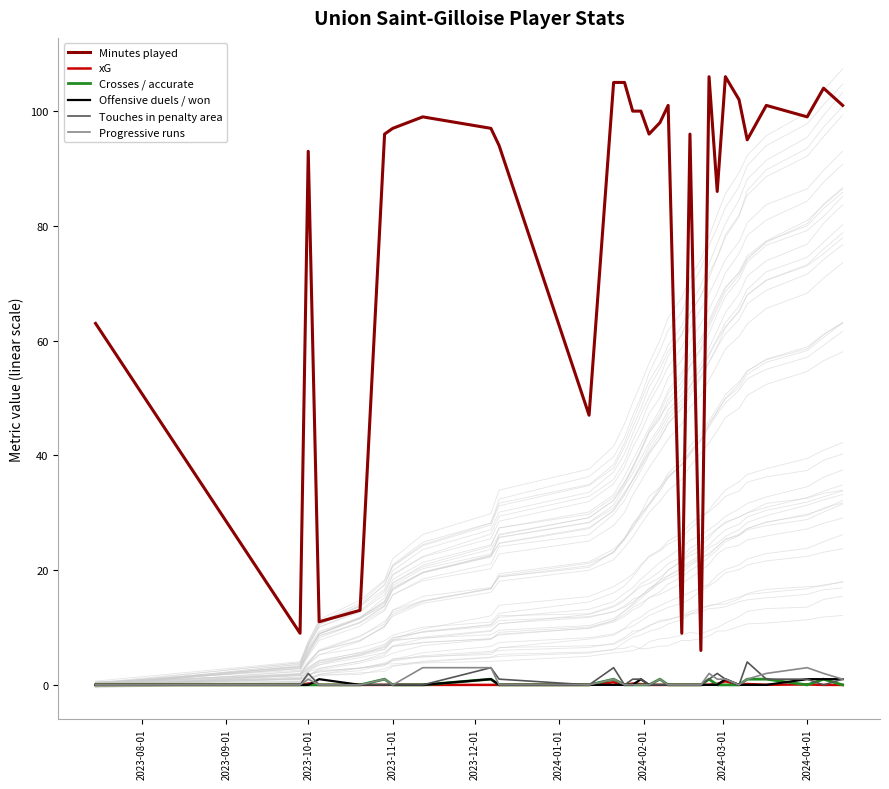

Reading left to right, what are all the values shown in this chart?

Minutes played: 63.0	9.0	93.0	11.0	13.0	96.0	97.0	99.0	97.0	94.0	47.0	105.0	105.0	100.0	100.0	96.0	98.0	101.0	9.0	96.0	6.0	106.0	86.0	106.0	102.0	95.0	101.0	99.0	104.0	101.0
xG: 0.0	0.0	0.2	0.0	0.0	0.0	0.0	0.0	0.0	0.0	0.0	0.5	0.0	0.2	0.1	0.0	0.0	0.0	0.0	0.0	0.0	0.0	0.2	0.6	0.0	0.1	0.0	0.1	0.0	0.0
Crosses / accurate: 0.0	0.0	0.0	0.0	0.0	1.0	0.0	0.0	1.0	0.0	0.0	1.0	0.0	0.0	0.0	0.0	1.0	0.0	0.0	0.0	0.0	1.0	0.0	0.0	0.0	1.0	1.0	0.0	1.0	0.0
Offensive duels / won: 0.0	0.0	0.0	1.0	0.0	0.0	0.0	0.0	1.0	0.0	0.0	0.0	0.0	0.0	1.0	0.0	0.0	0.0	0.0	0.0	0.0	0.0	0.0	1.0	0.0	0.0	0.0	1.0	1.0	1.0
Touches in penalty area: 0.0	0.0	2.0	0.0	0.0	0.0	0.0	0.0	3.0	1.0	0.0	3.0	0.0	1.0	1.0	0.0	0.0	0.0	0.0	0.0	0.0	1.0	2.0	1.0	0.0	4.0	1.0	1.0	0.0	1.0
Progressive runs: 0.0	0.0	1.0	0.0	0.0	1.0	0.0	3.0	3.0	0.0	0.0	1.0	0.0	0.0	0.0	0.0	1.0	0.0	0.0	0.0	0.0	2.0	1.0	1.0	0.0	1.0	2.0	3.0	2.0	1.0